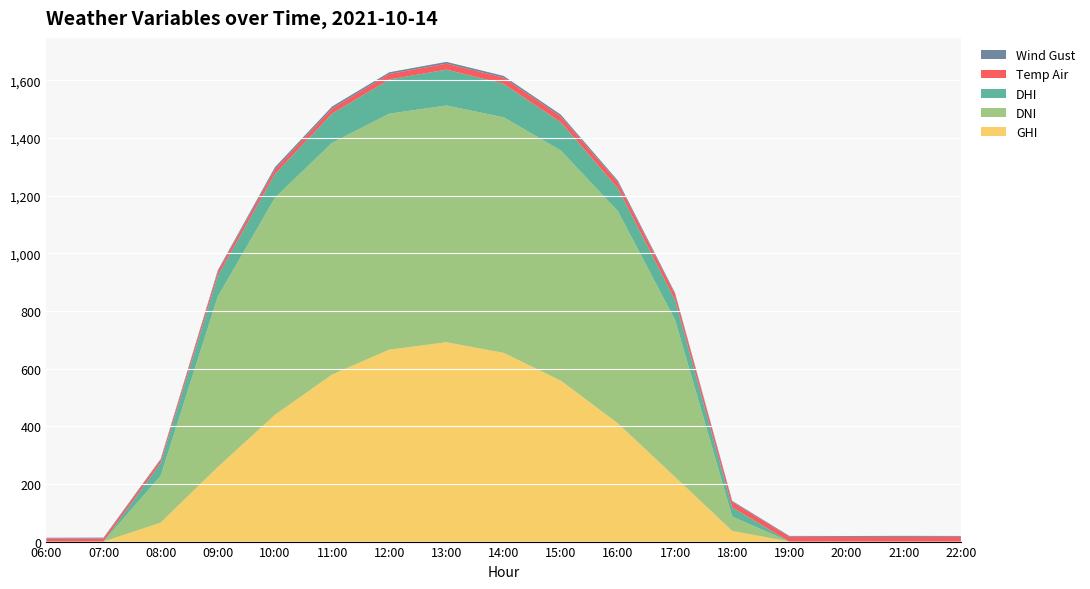

Reading left to right, extract all data points from this chart.

GHI: 0.0	0.0	65.6	258.8	439.8	579.7	665.9	691.6	654.8	558.4	410.0	224.0	36.9	0.0	0.0	0.0	0.0
DNI: 0.0	0.0	162.9	591.7	753.5	804.1	818.9	821.5	817.5	798.8	736.4	545.2	49.9	0.0	0.0	0.0	0.0
DHI: 0.0	0.0	44.5	72.0	82.3	101.5	118.6	124.6	116.2	97.9	79.6	69.2	32.2	0.0	0.0	0.0	0.0
Temp Air: 10.7	10.5	10.8	14.3	16.0	17.5	19.1	20.7	21.3	20.4	20.2	19.6	18.9	17.0	16.2	16.3	16.7
Wind Gust: 2.6	3.2	2.9	4.8	7.7	7.2	5.9	6.2	6.0	6.2	6.1	4.9	3.2	2.7	3.2	3.6	2.9